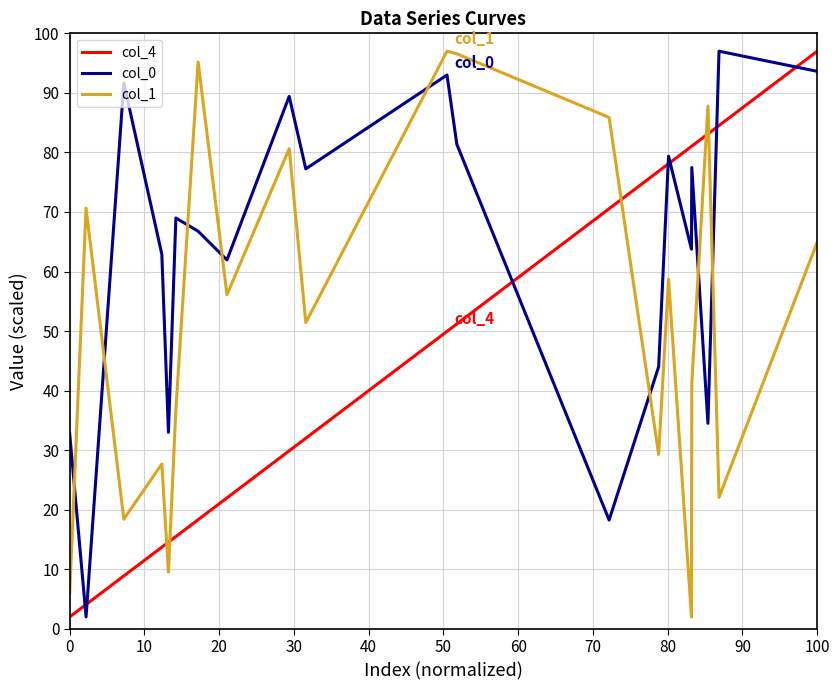

What is the difference between the maximum and minimum values in the col_4 series?

95.0